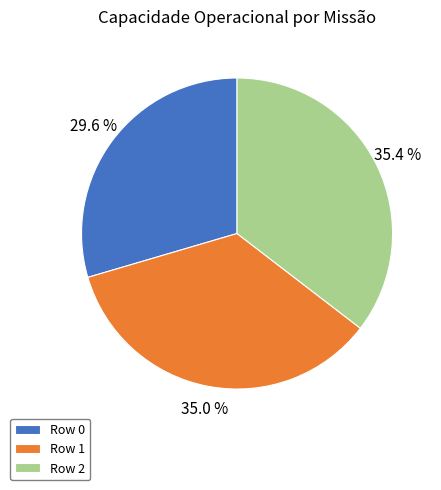

What is the ratio of the value at Row 0 to the value at Row 2?

0.8